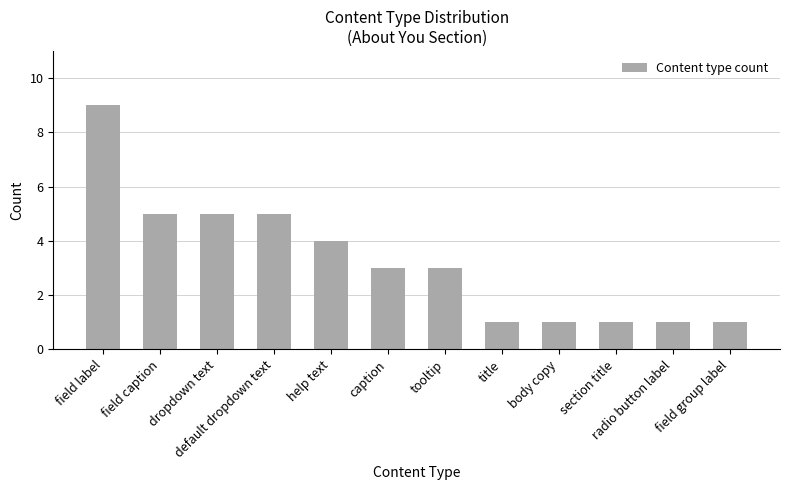

What is the label of the 4th bar from the right?

body copy